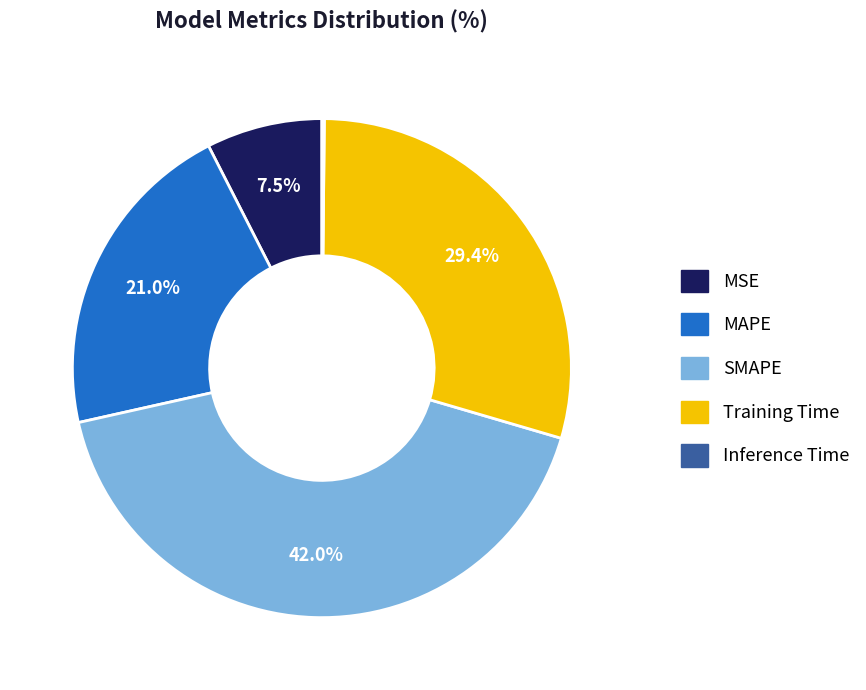

Which slice is the largest?

SMAPE